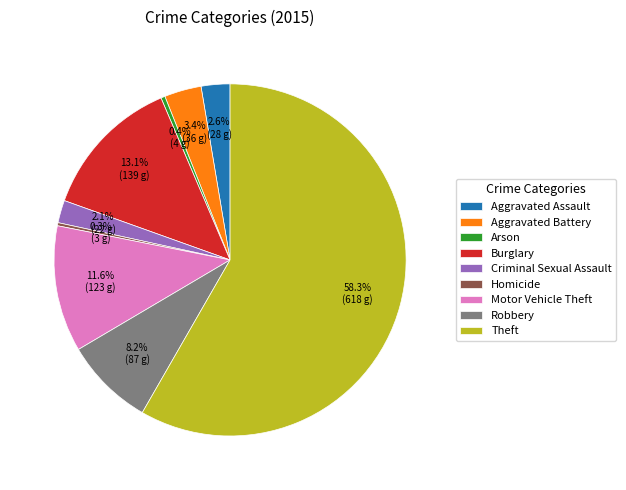

Between Motor Vehicle Theft and Burglary, which is larger?

Burglary